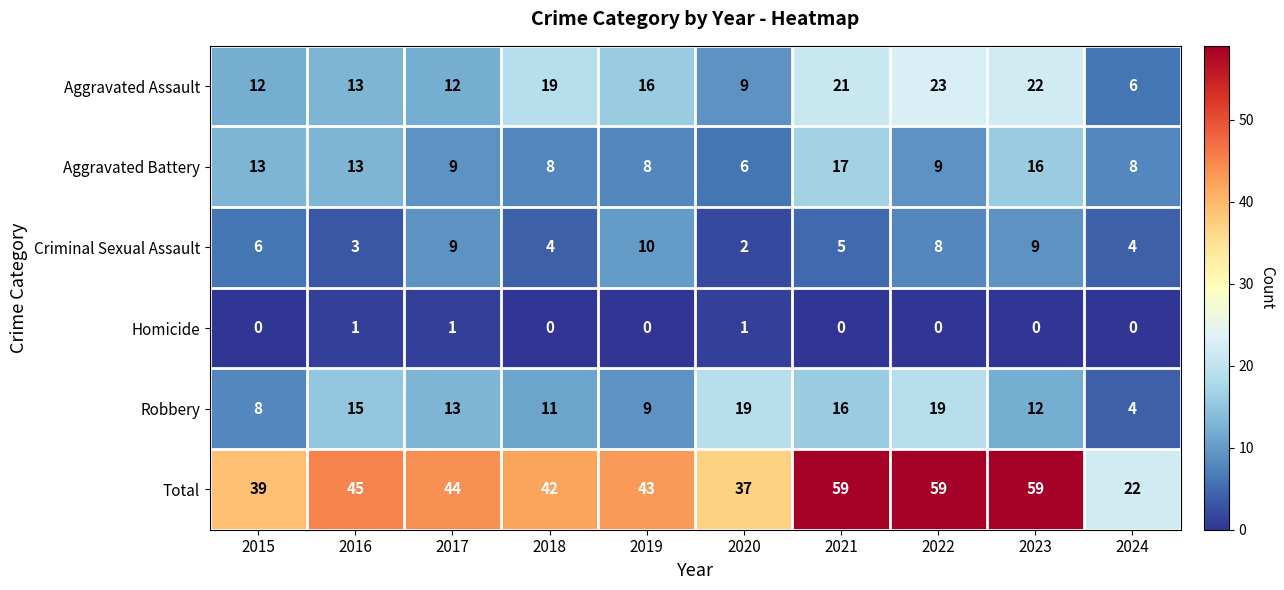

What is the difference between the Robbery values at 2016 and 2022?

4